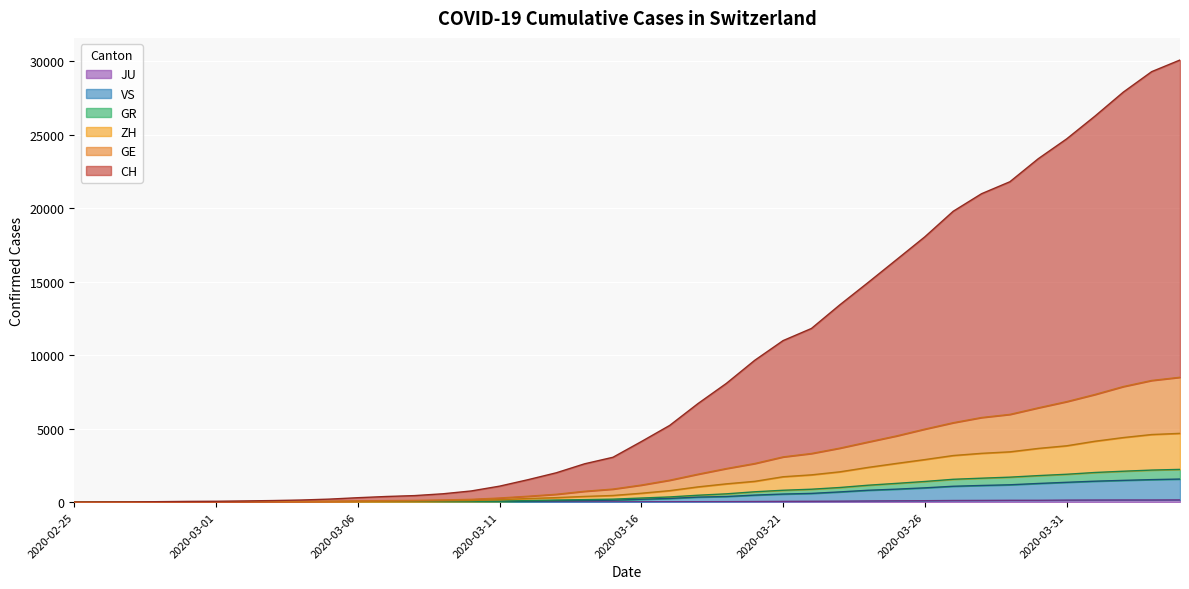

What is the value of the CH point at the 33rd from the left?

20983